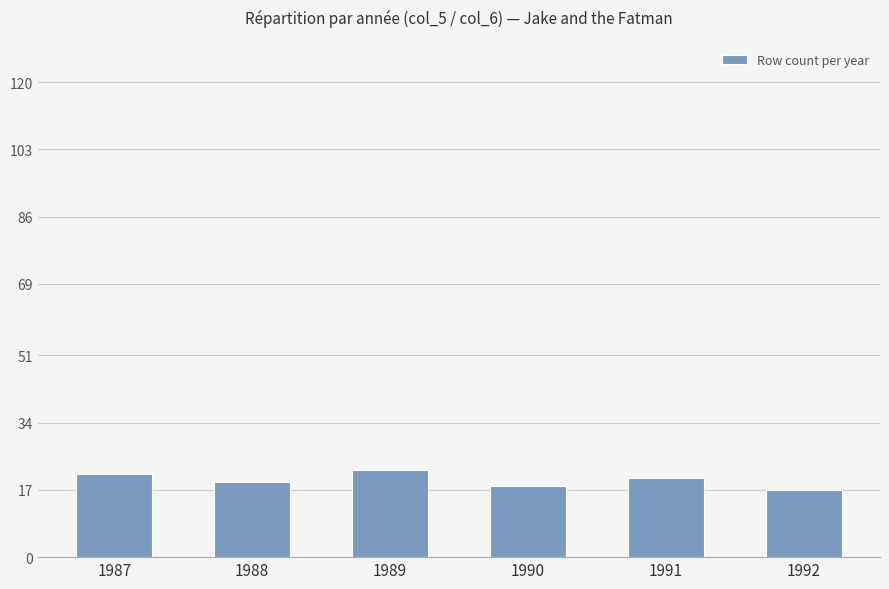

What is the maximum value shown in the chart?

22